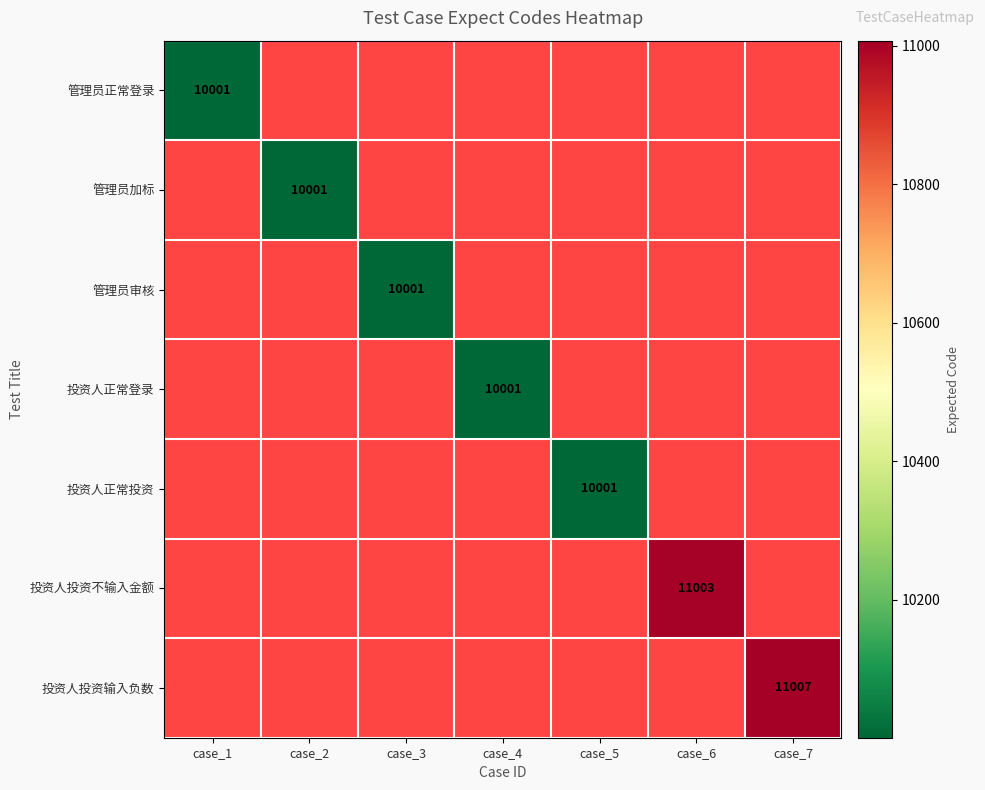

The 投资人正常投资 series shows 10001 at case_5. True or false?

True